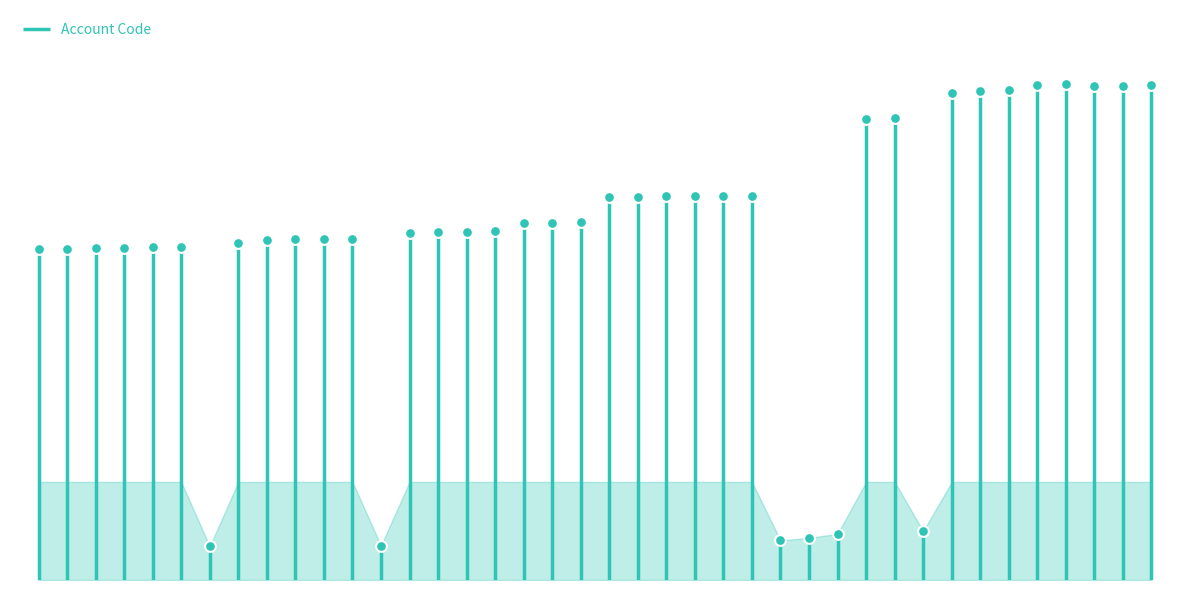

What is the ratio of the value at 1061 to the value at 1175?

0.9